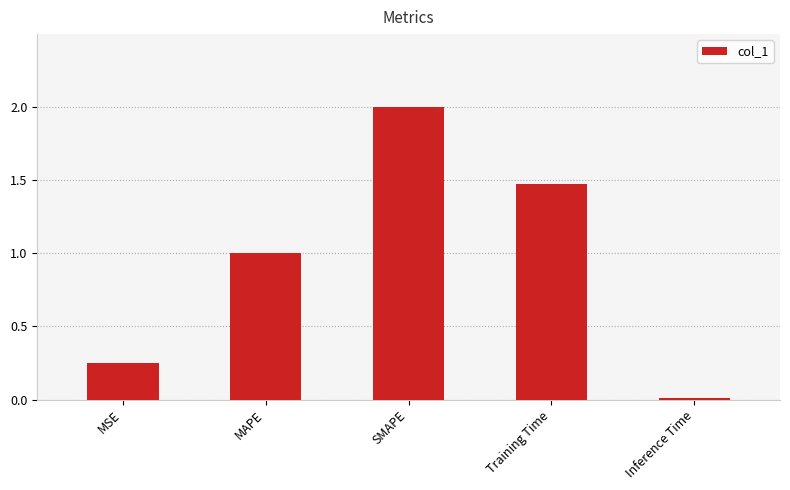

What is the greatest value displayed?

2.0